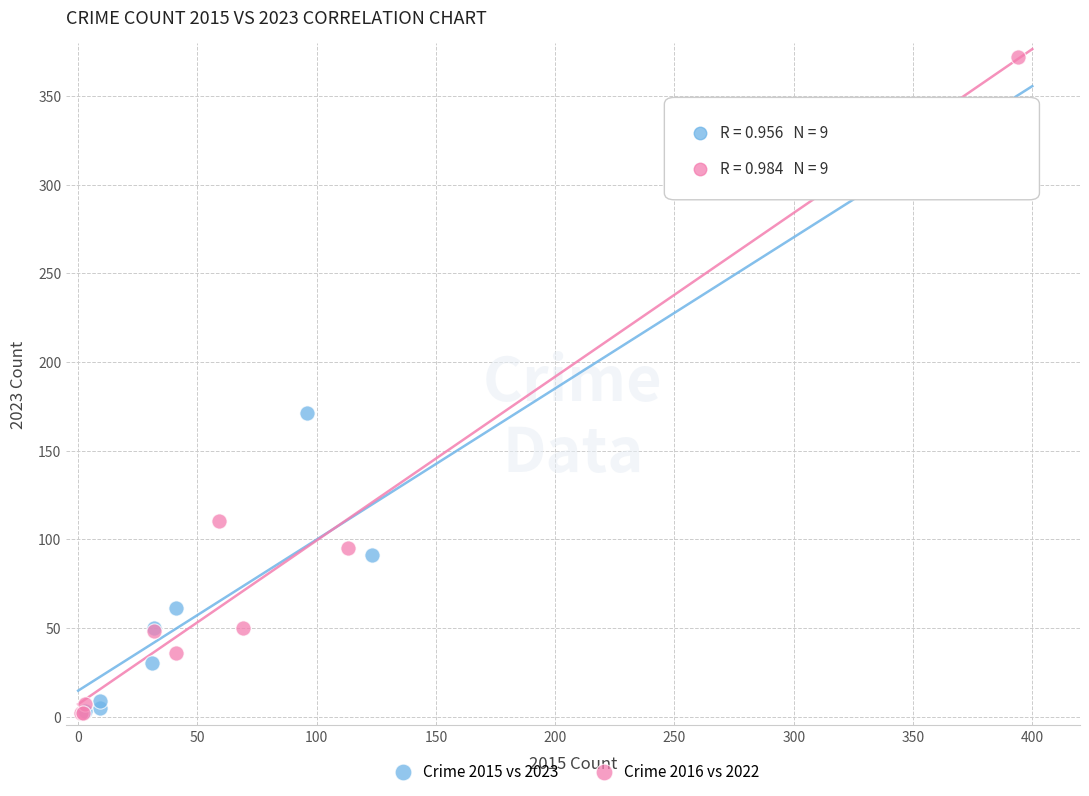

Which series reaches the maximum Y coordinate?

Crime 2016 vs 2022